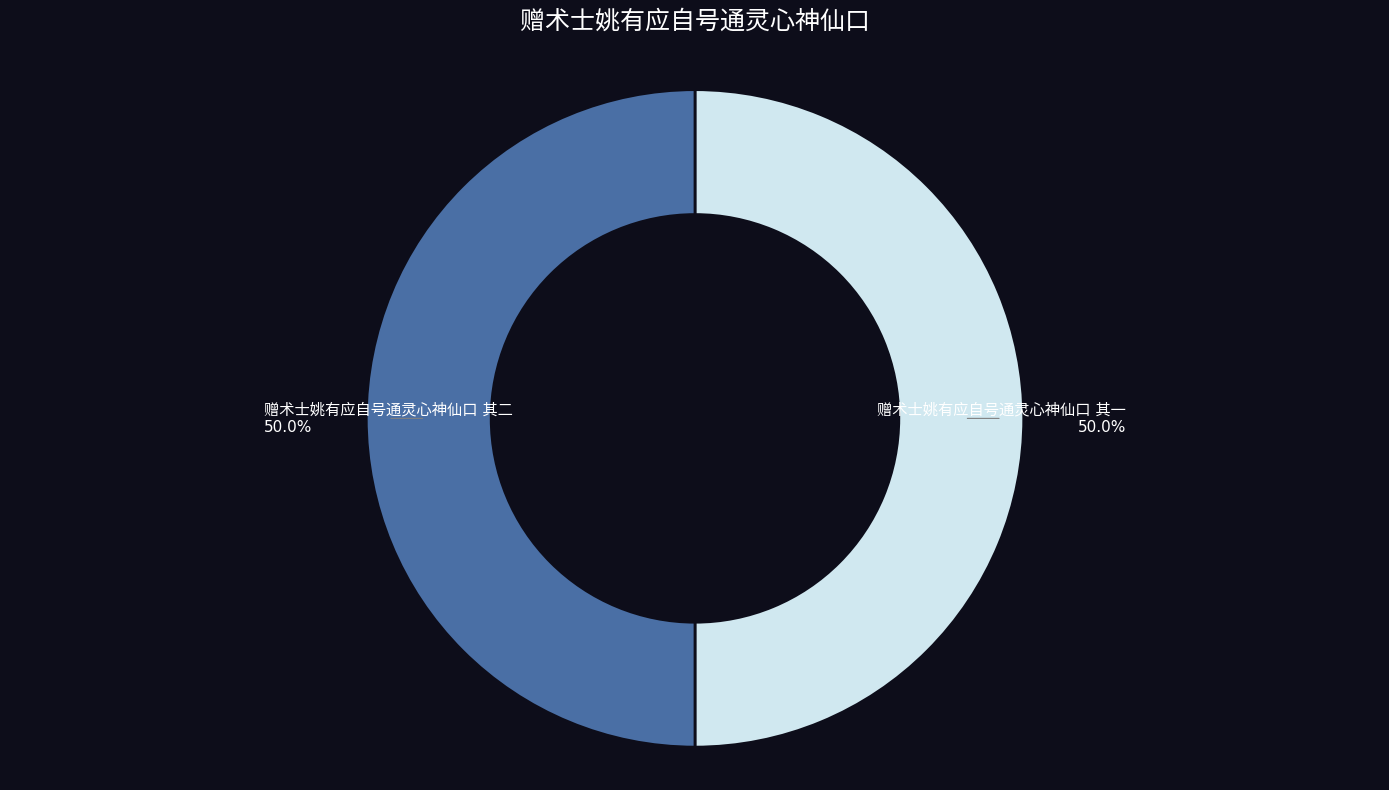

Count the number of slices in the pie.

2